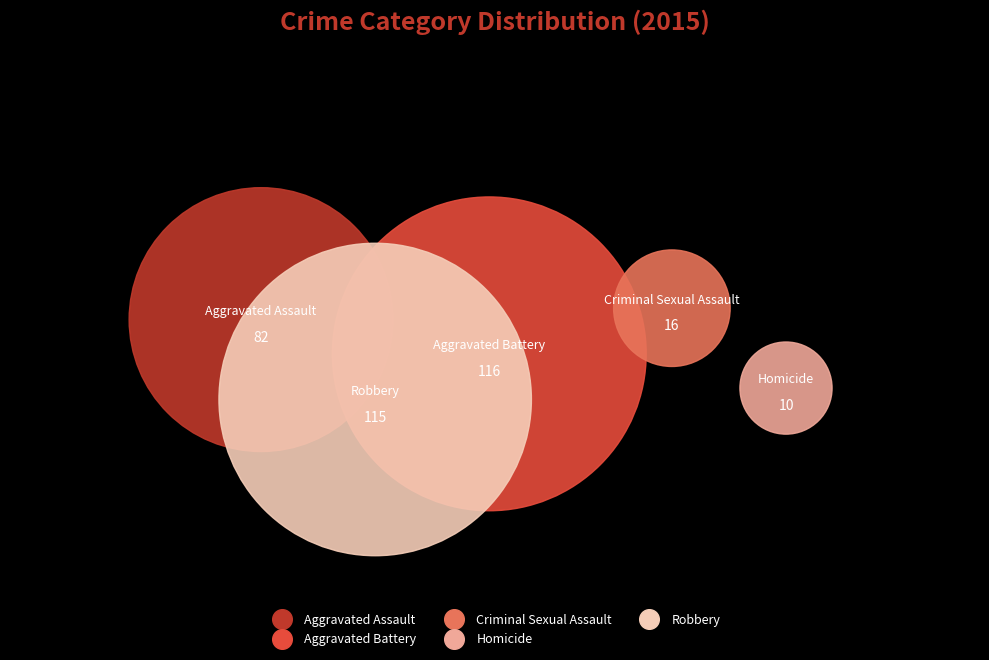

Does any single category account for the majority?

No